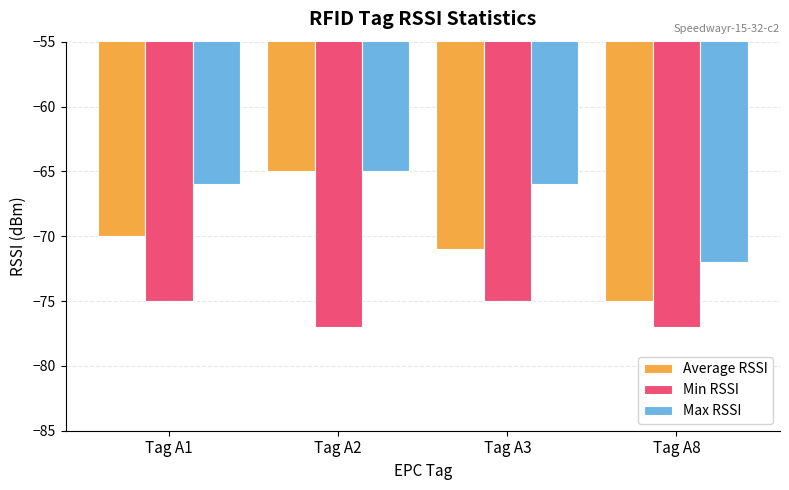

What is the average value of the Average RSSI series?

-70